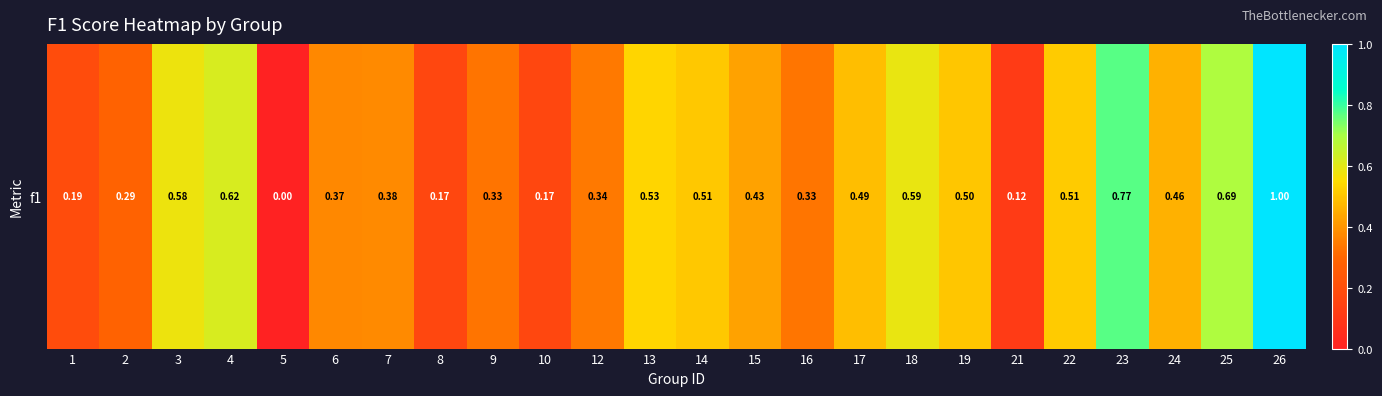

List the labels in order of value, largest first.

26, 23, 25, 4, 18, 3, 13, 22, 14, 19, 17, 24, 15, 7, 6, 12, 16, 9, 2, 1, 8, 10, 21, 5